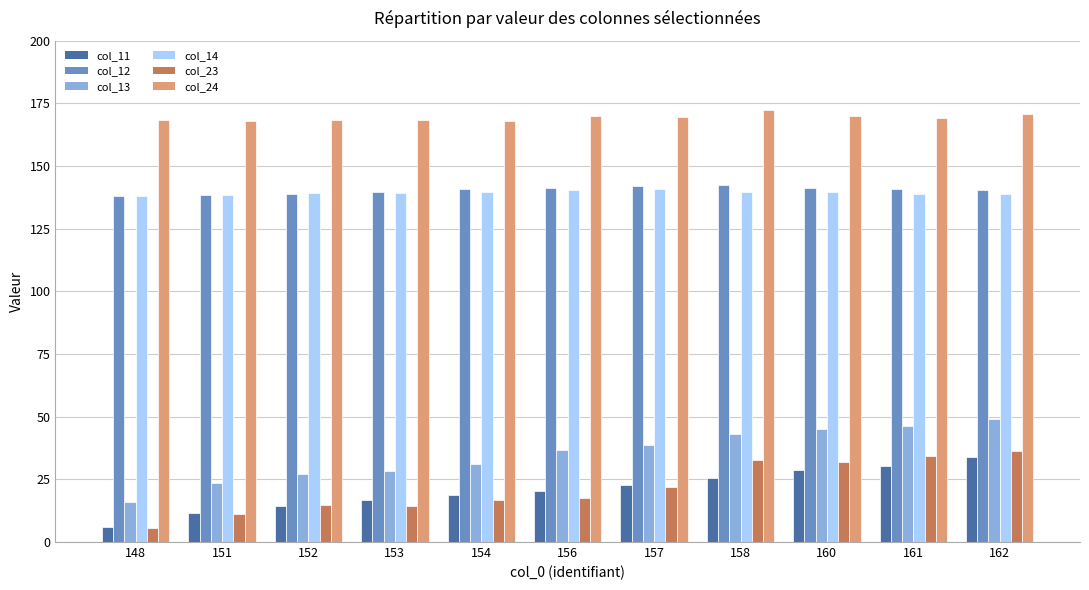

Is it true that col_12 equals 140.7 at 161?

True